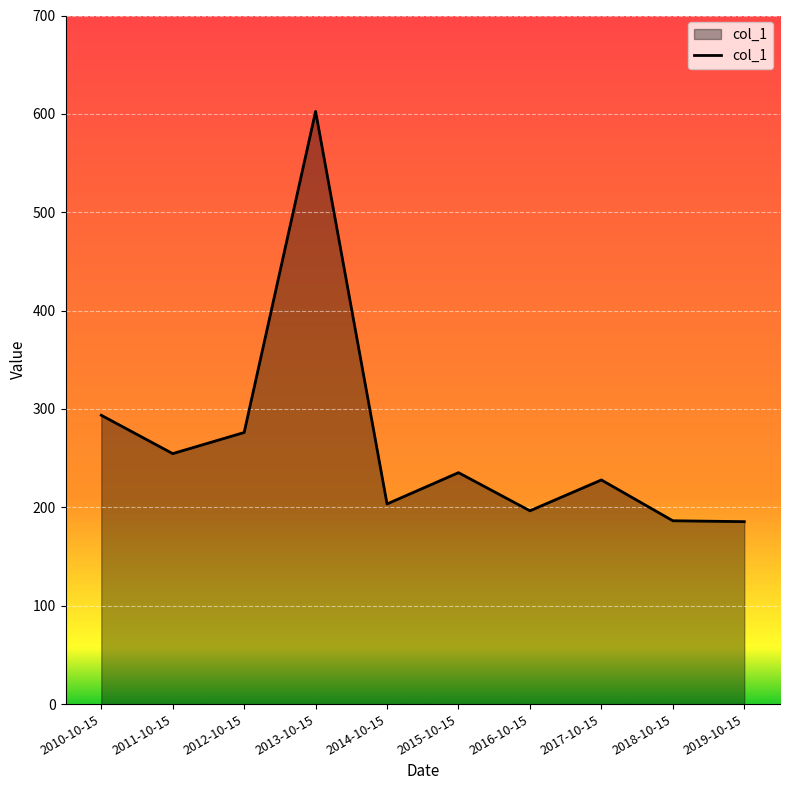

What is the change in value from 2013-10-15 to 2014-10-15?

-399.0